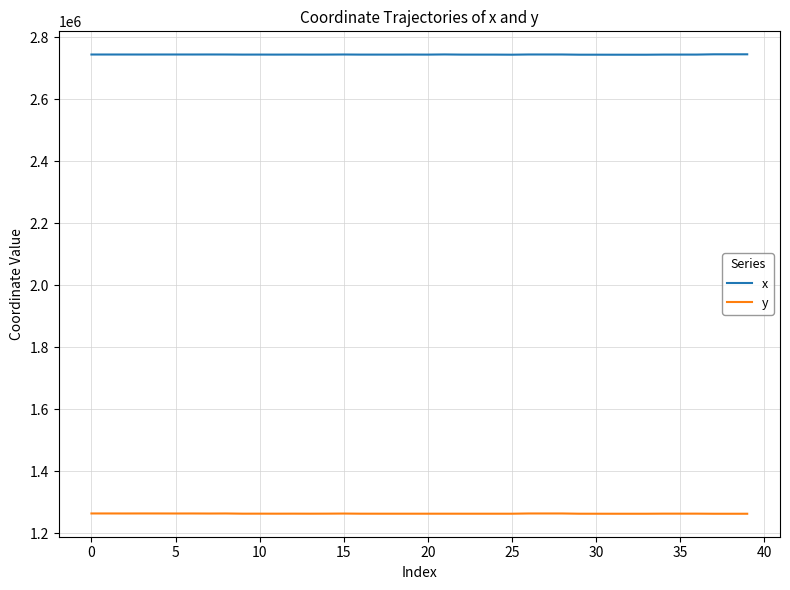

Which series has the largest total across all categories?

x